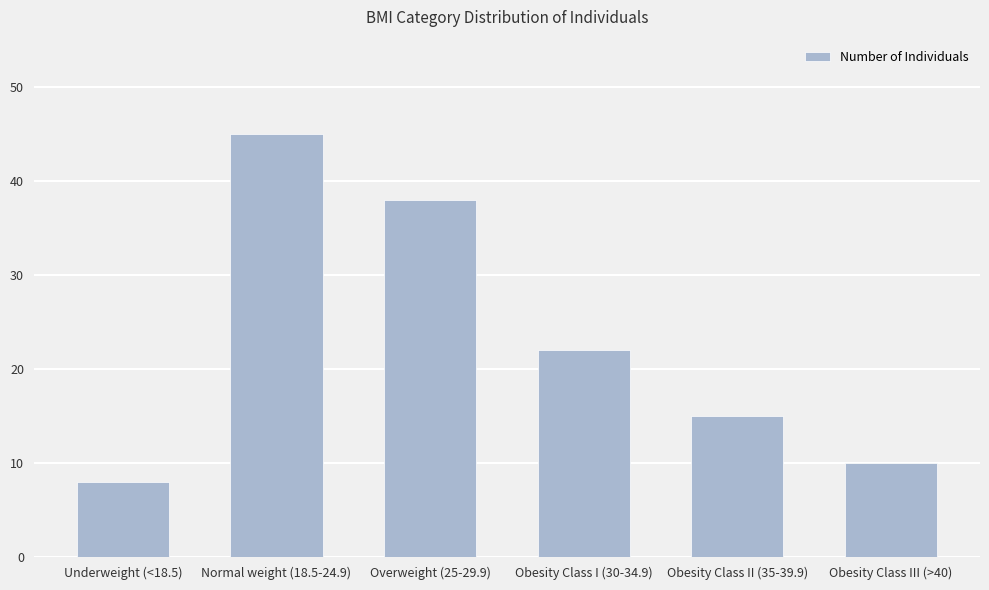

Rank the categories by value from lowest to highest.

Underweight (<18.5), Obesity Class III (>40), Obesity Class II (35-39.9), Obesity Class I (30-34.9), Overweight (25-29.9), Normal weight (18.5-24.9)